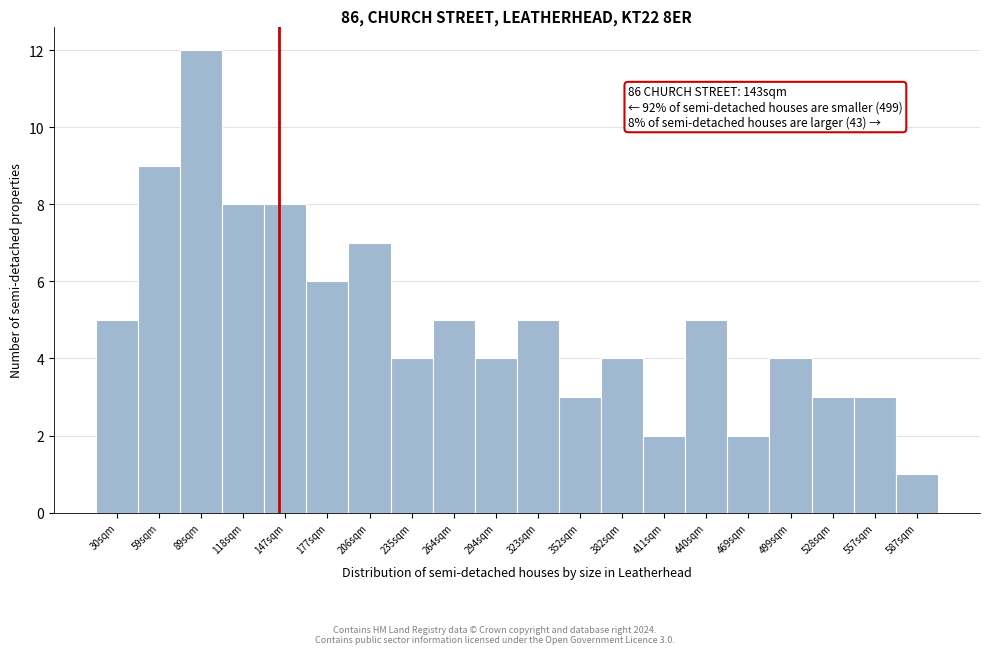

Reading right to left, list all the values displayed in this chart.

1	3	3	4	2	5	2	4	3	5	4	5	4	7	6	8	8	12	9	5